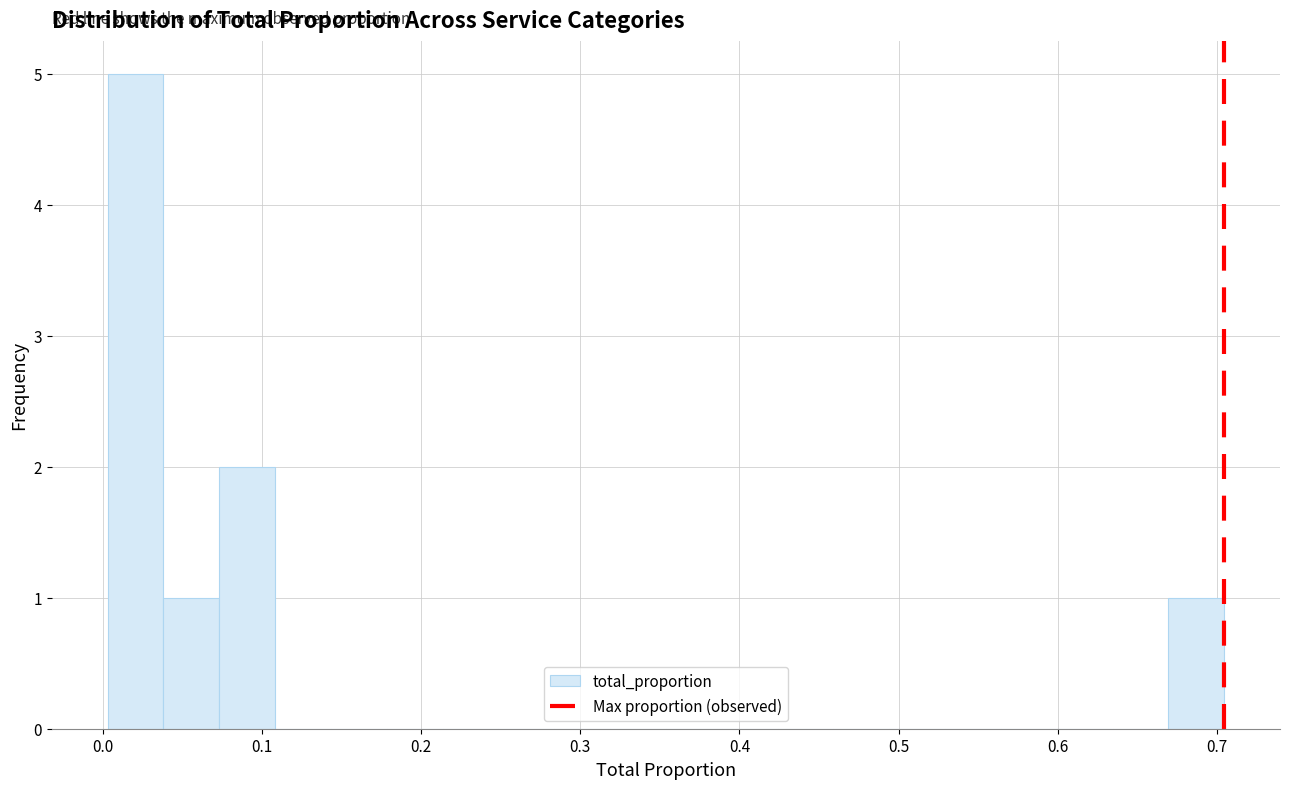

Read against the x-axis, roughly where is the centre of the tallest bar?

0.02